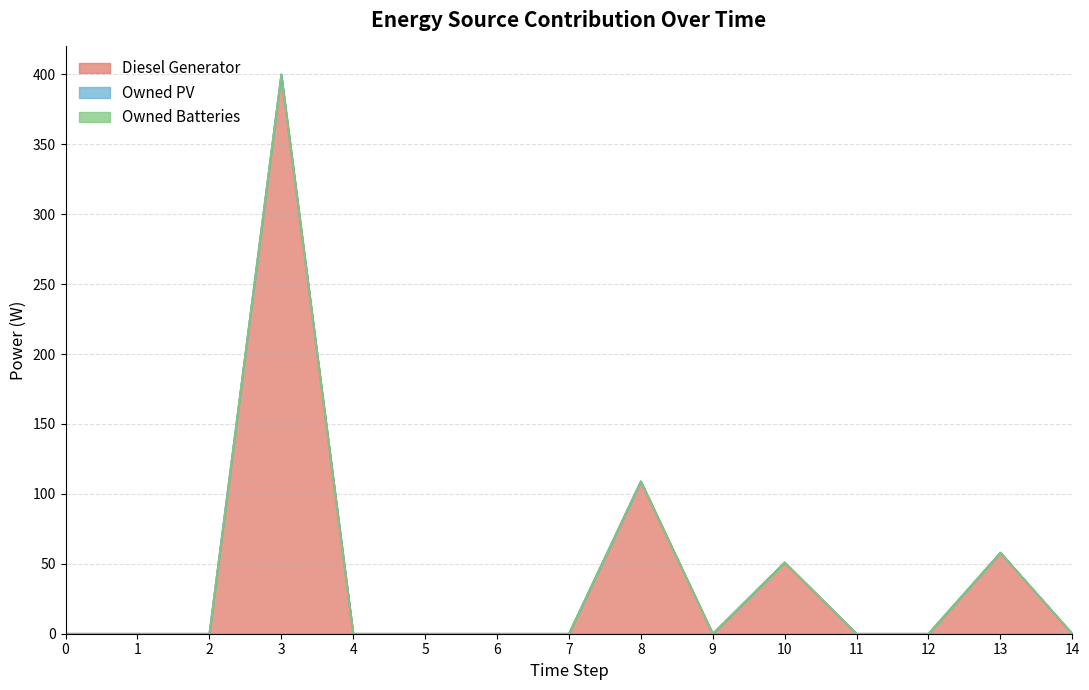

List the series in order of their peak value, lowest first.

Owned PV, Owned Batteries, Diesel Generator